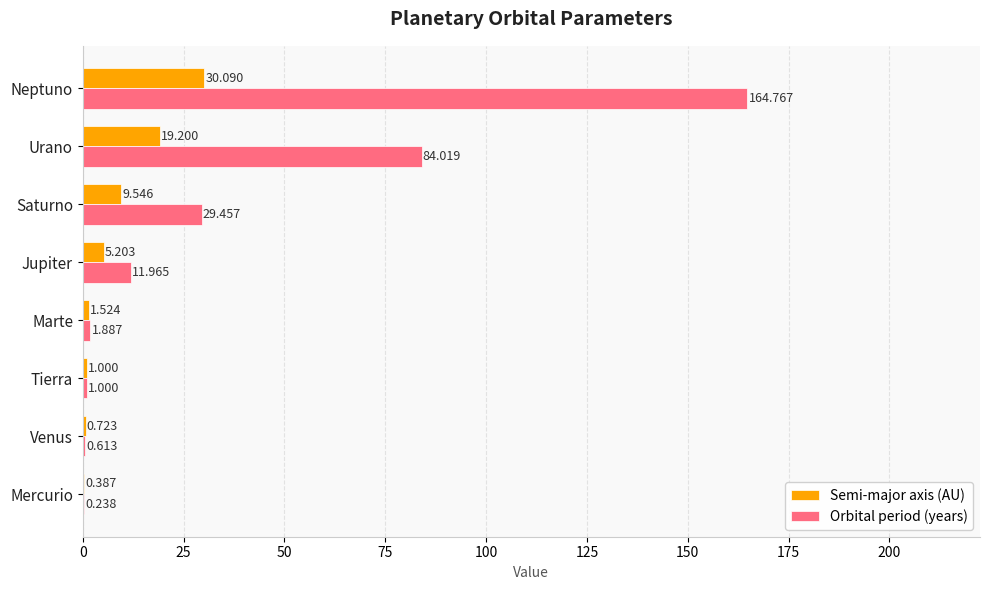

Which series has the largest range (max minus min)?

Orbital period (years)